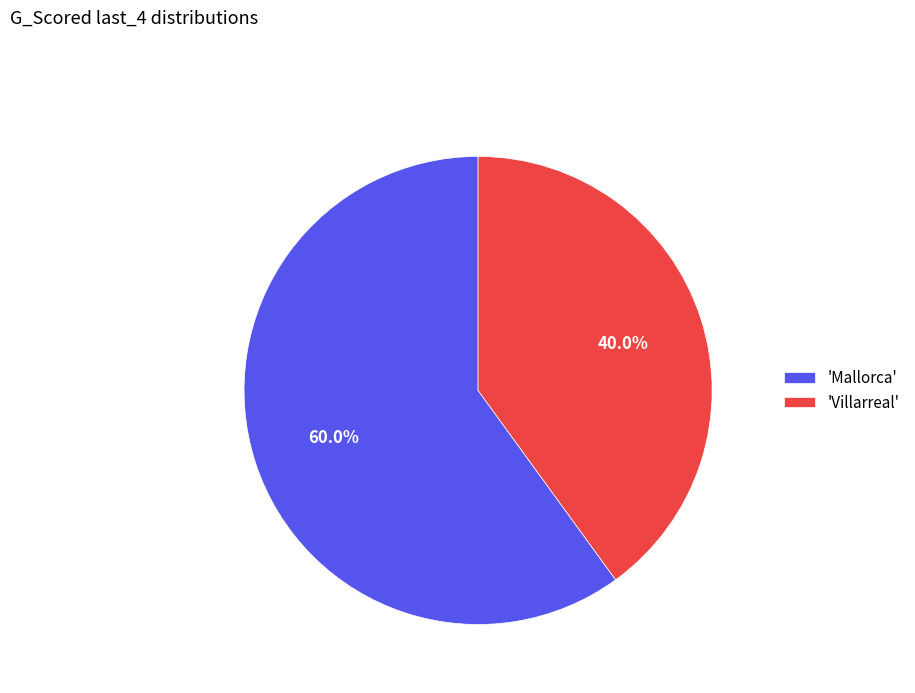

Approximately how many times larger is the value at 'Mallorca' compared to 'Villarreal'?

1.5